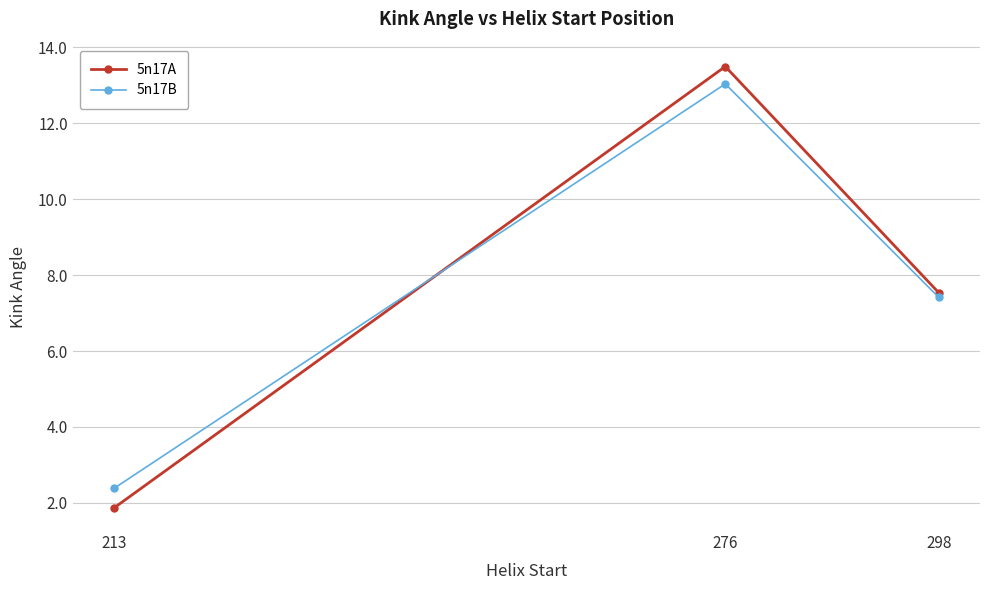

Does the chart have visible grid lines?

Yes